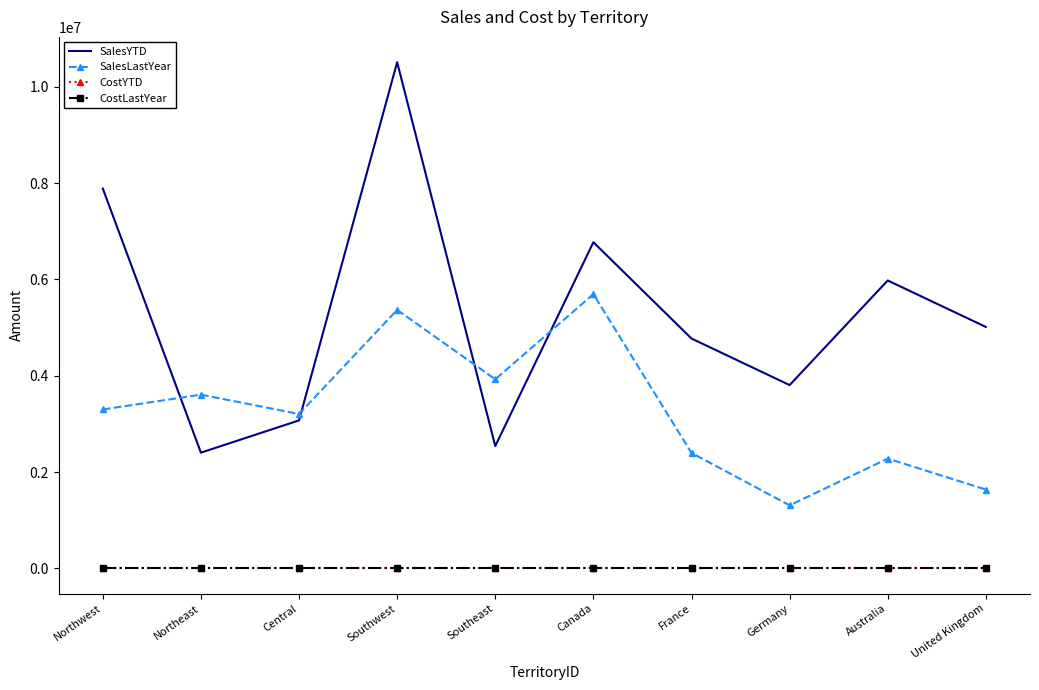

What is the difference between the highest and lowest values at Southeast?

3925071.4